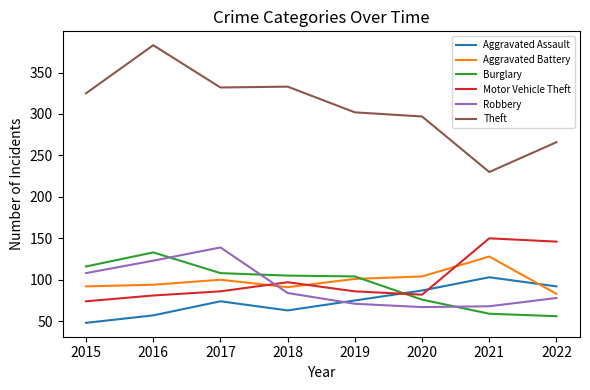

Which series changed the most between 2015 and 2016?

Theft